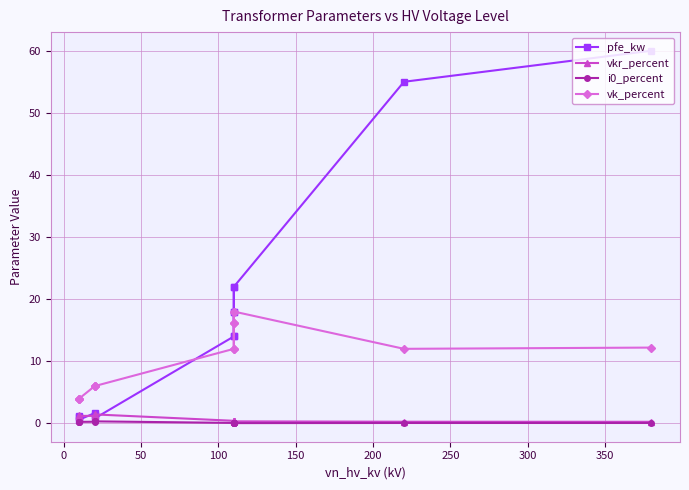

What is the sum of the vkr_percent values at 50 and 13?

1.4